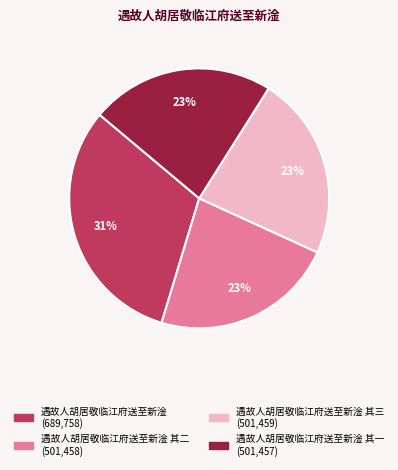

To the nearest percent, what is the average slice percentage?

25%